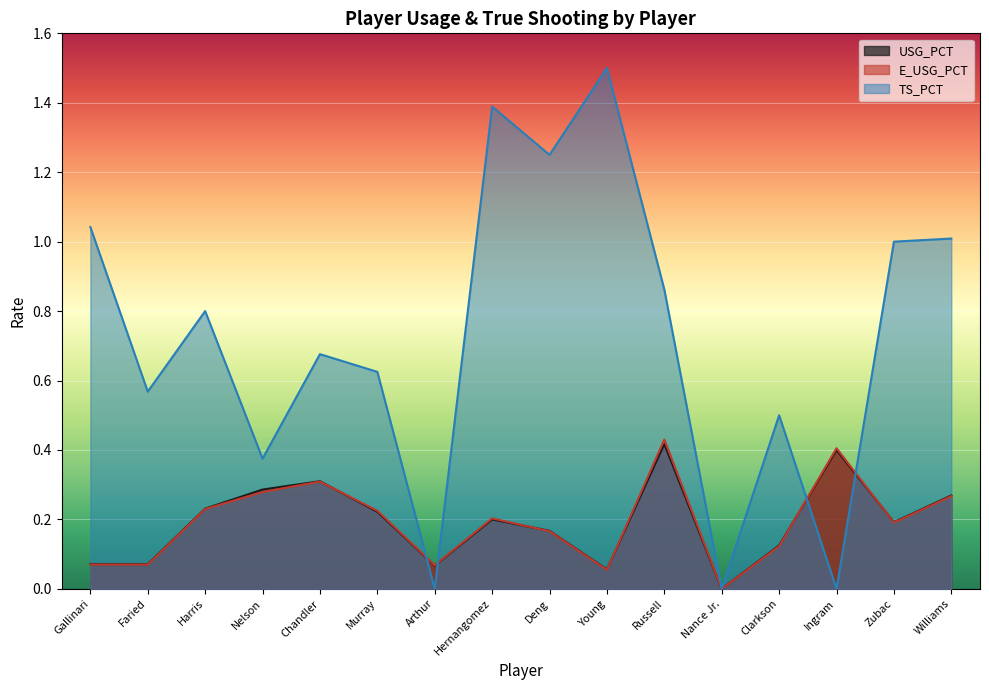

True or false: E_USG_PCT has a value of 0.4 at Russell.

True